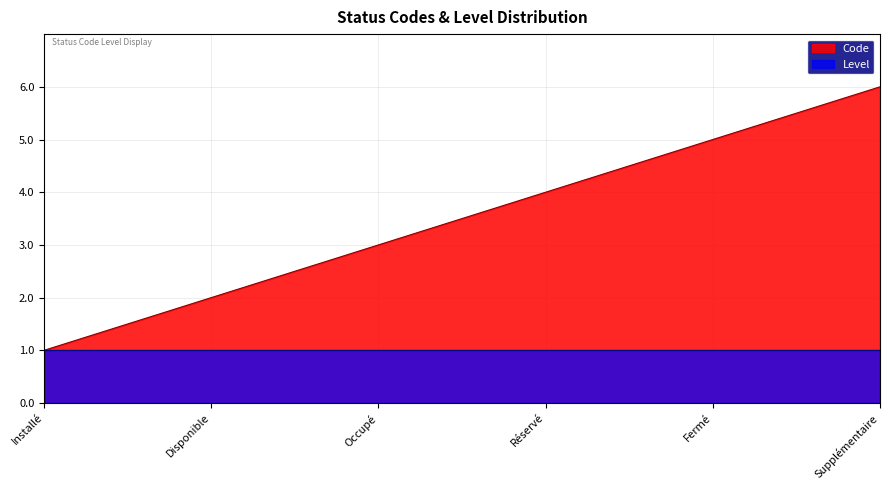

Where does the data first go above 4?

Fermé